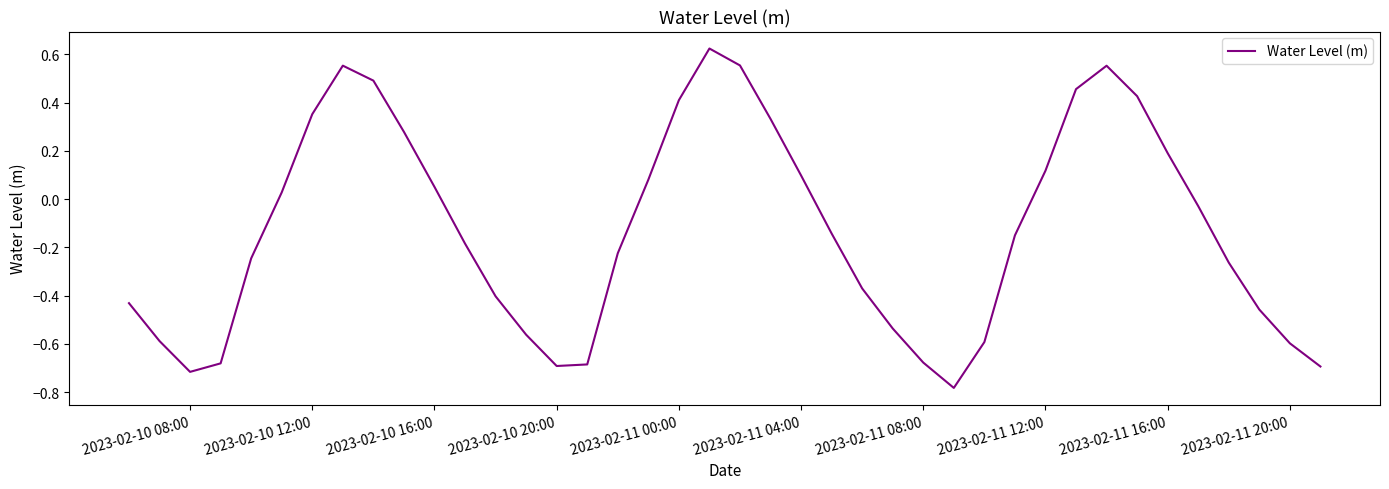

What is the difference between the maximum and minimum values?

1.4